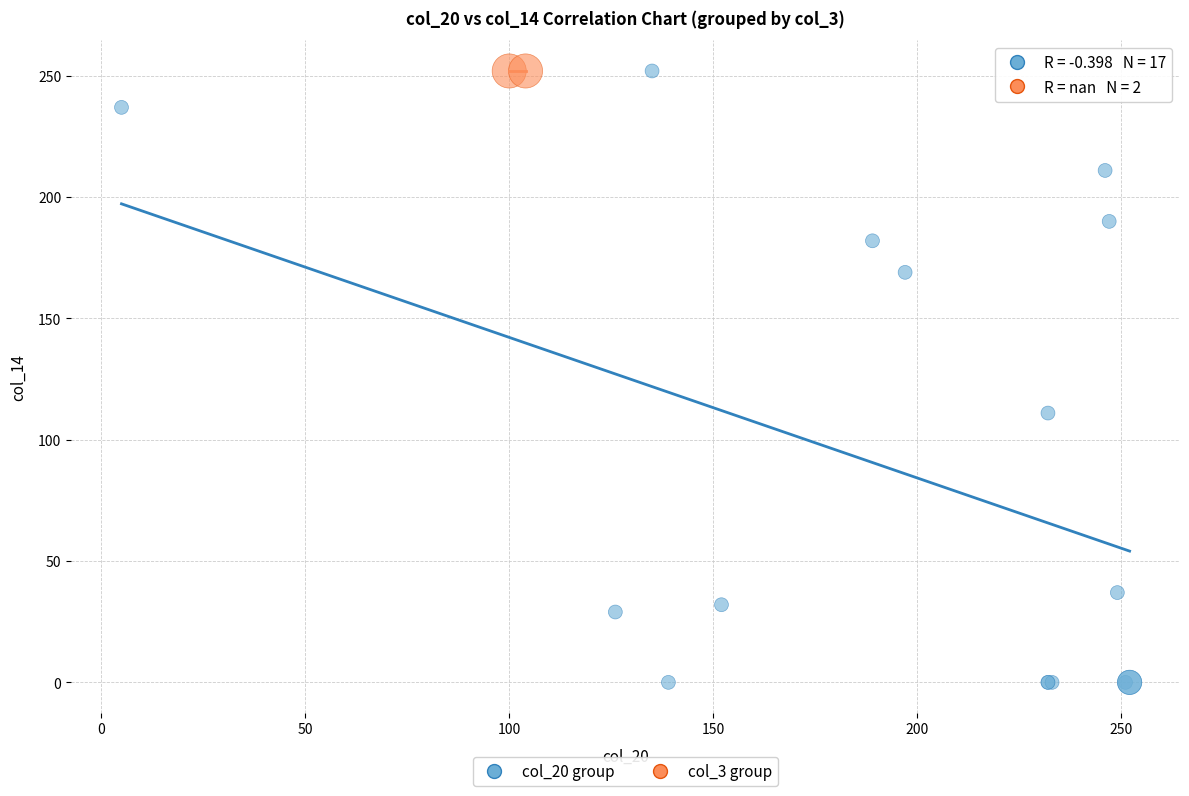

What are all the series names shown in the legend?

col_20 group, col_3 group